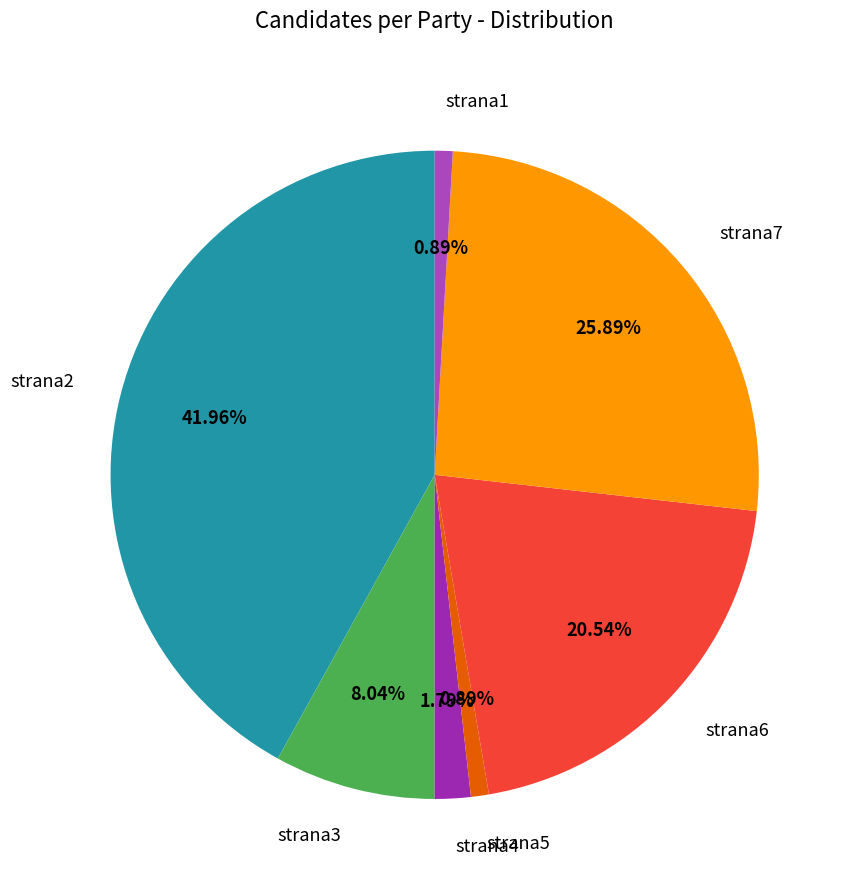

To the nearest percent, what is the difference between the strana6 and strana2 slice percentages?

21%